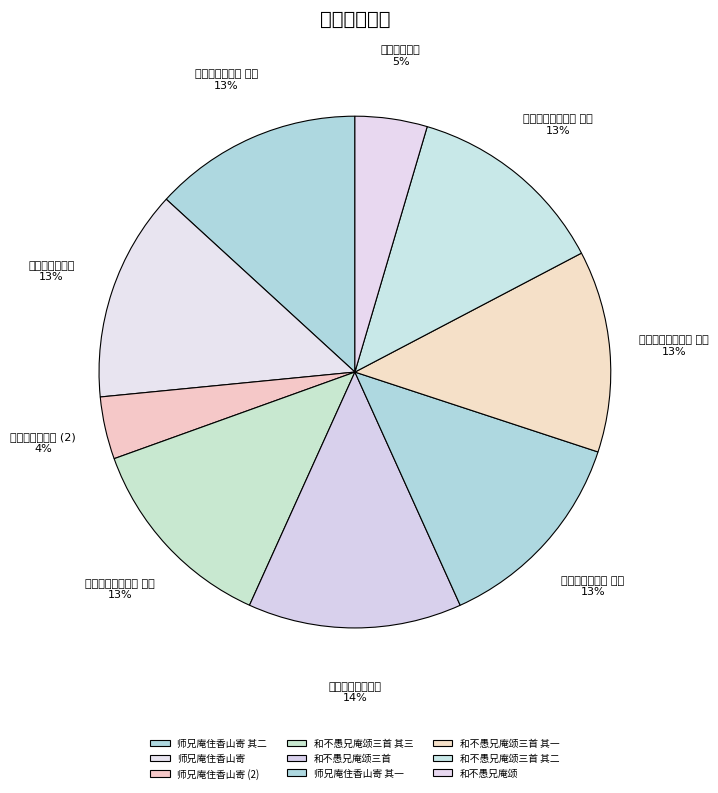

Is there any slice that represents more than half of the pie?

No